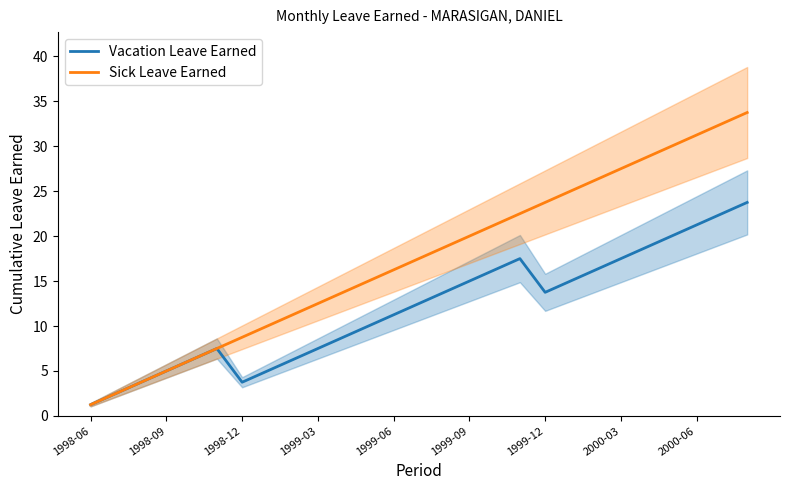

Is it true that Vacation Leave Earned equals 13.8 at 1999-12?

True